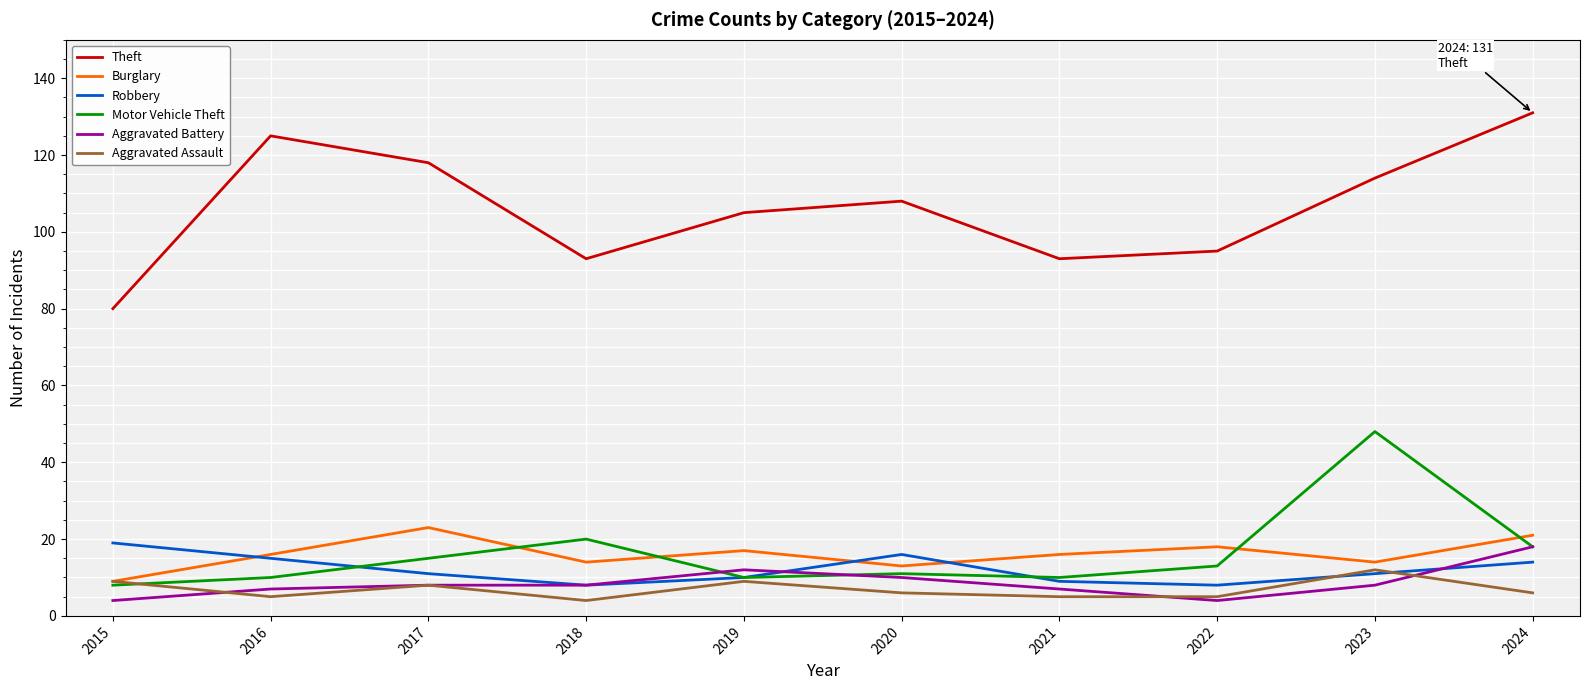

Which series has the largest range (max minus min)?

Theft